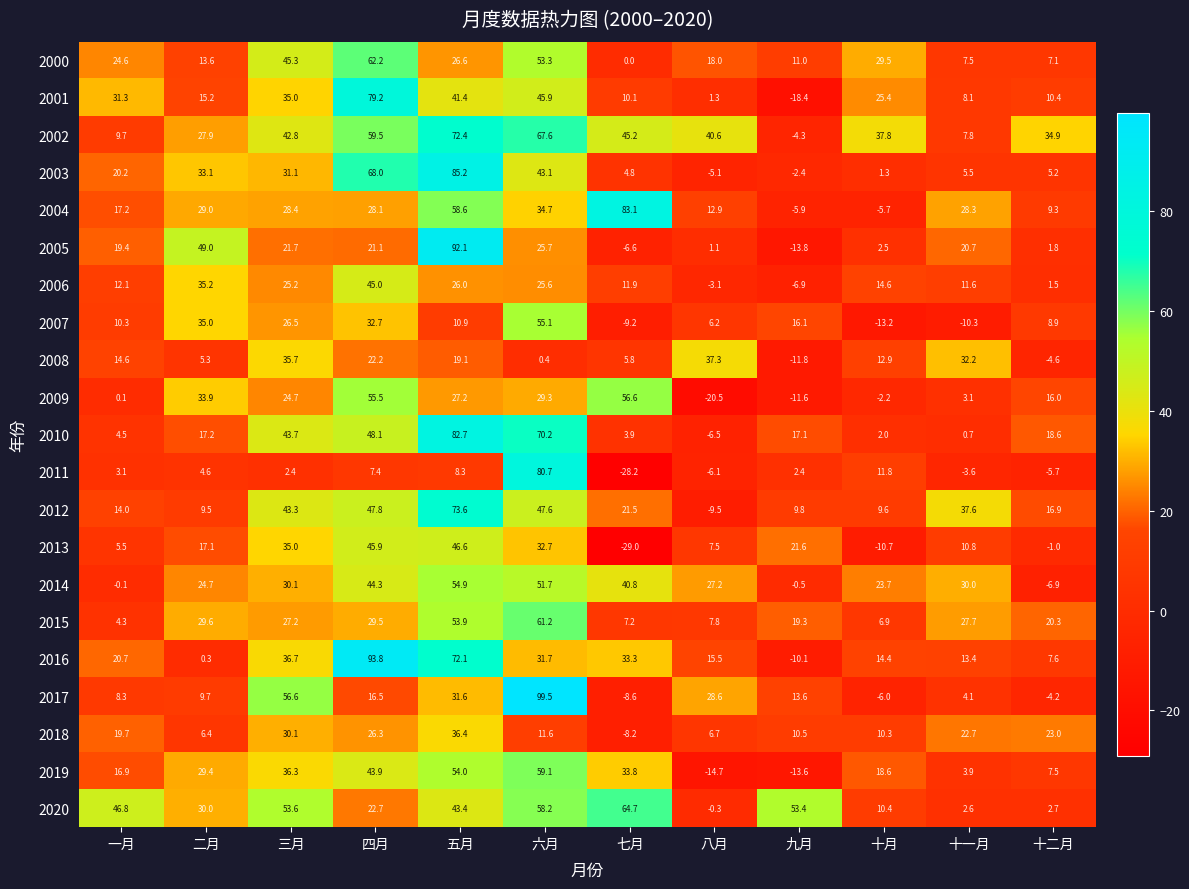

Which category has the lowest value in the 2012 series?

八月